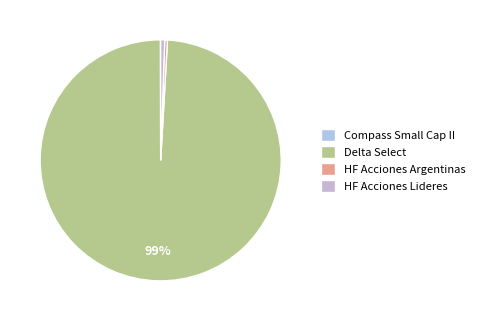

What percentage is NOT represented by HF Acciones Lideres?

99.5%